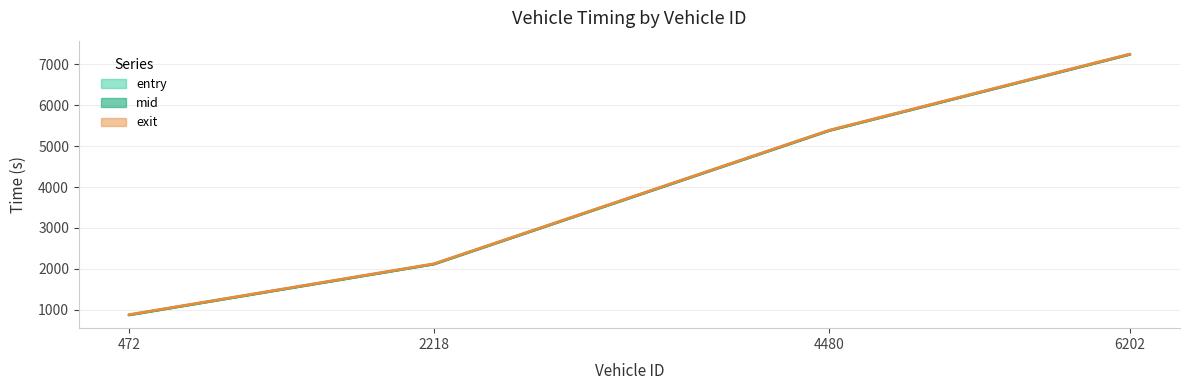

Rank the series by their maximum value, from highest to lowest.

exit, mid, entry